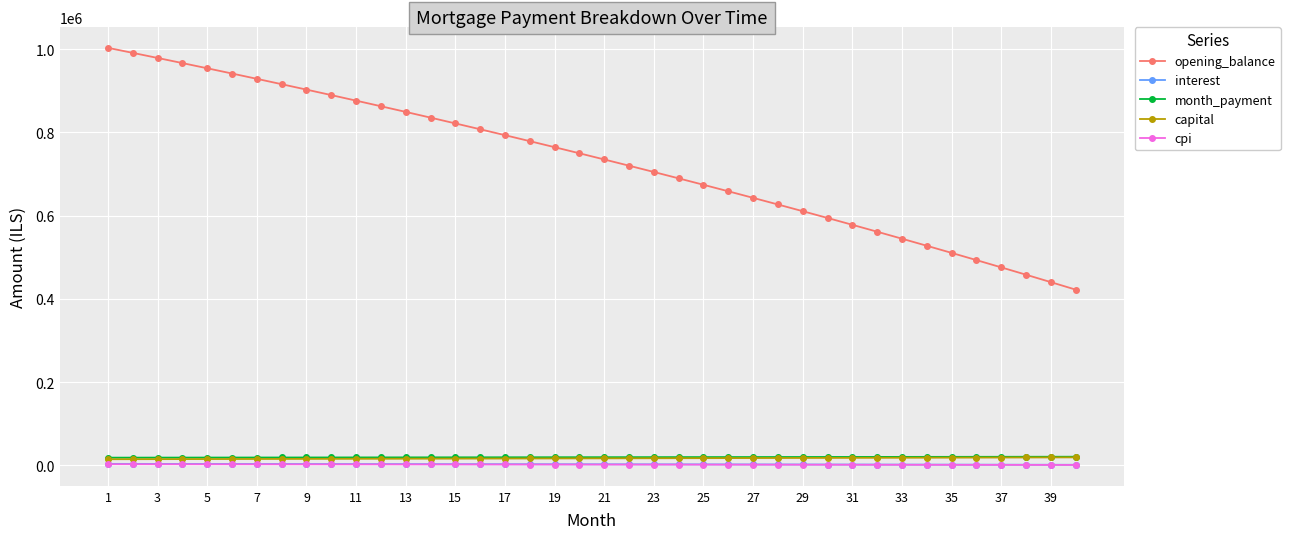

Which series has the largest total across all categories?

opening_balance